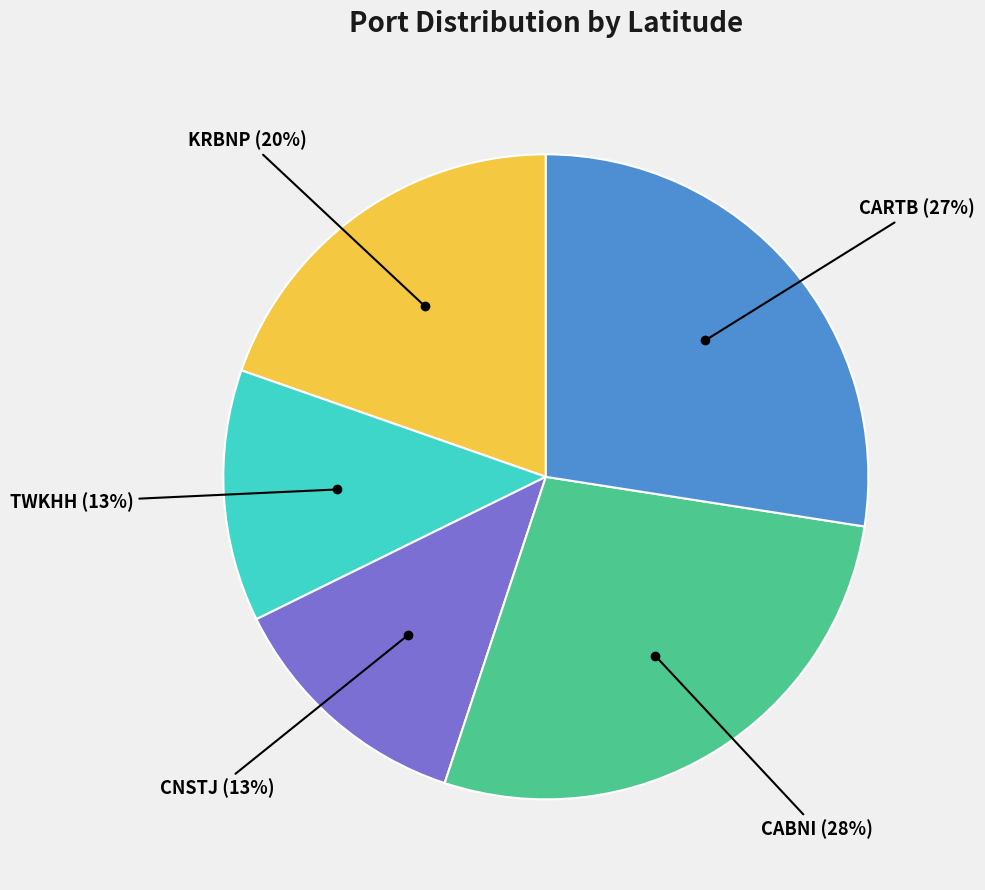

Is there any slice that represents more than half of the pie?

No